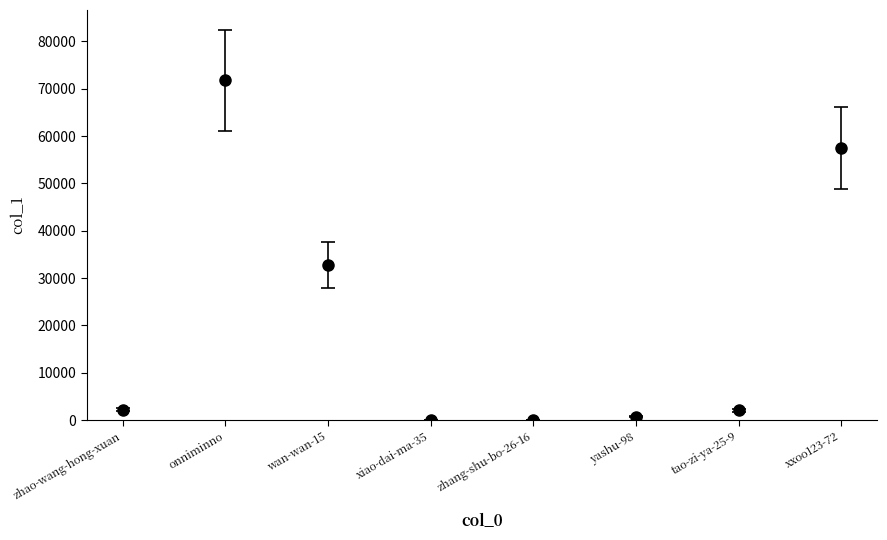

Where is the data nearest to the value 35878?

wan-wan-15